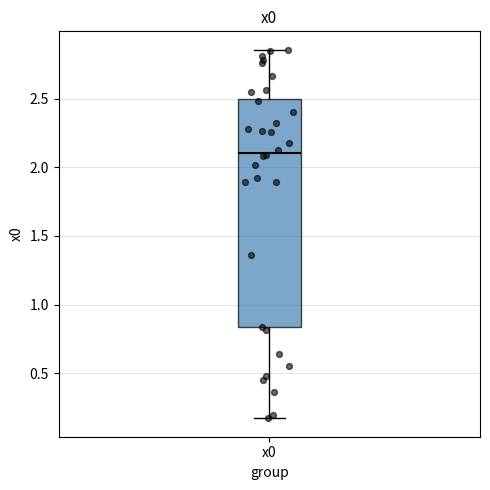

Transcribe this box plot: give where the median line is, the range the box spans, and where the two whiskers end, as read against the y-axis. The values are not printed on the chart, so give them approximately, as read against the axis.

median 2.10, box 0.85 to 2.50, whiskers 0.15 to 2.85